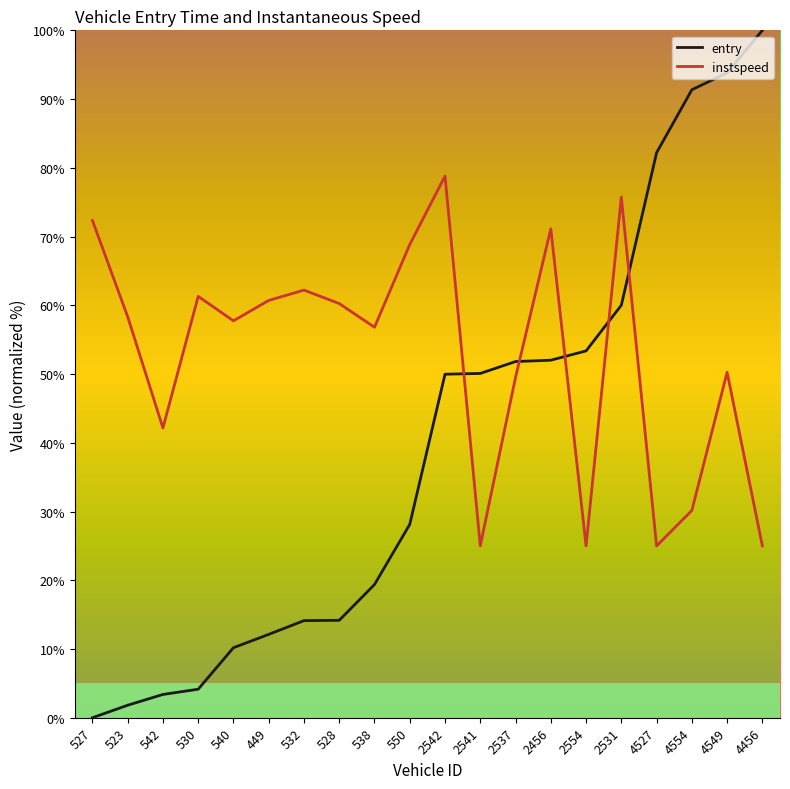

Rank the series by their maximum value, from highest to lowest.

entry, instspeed